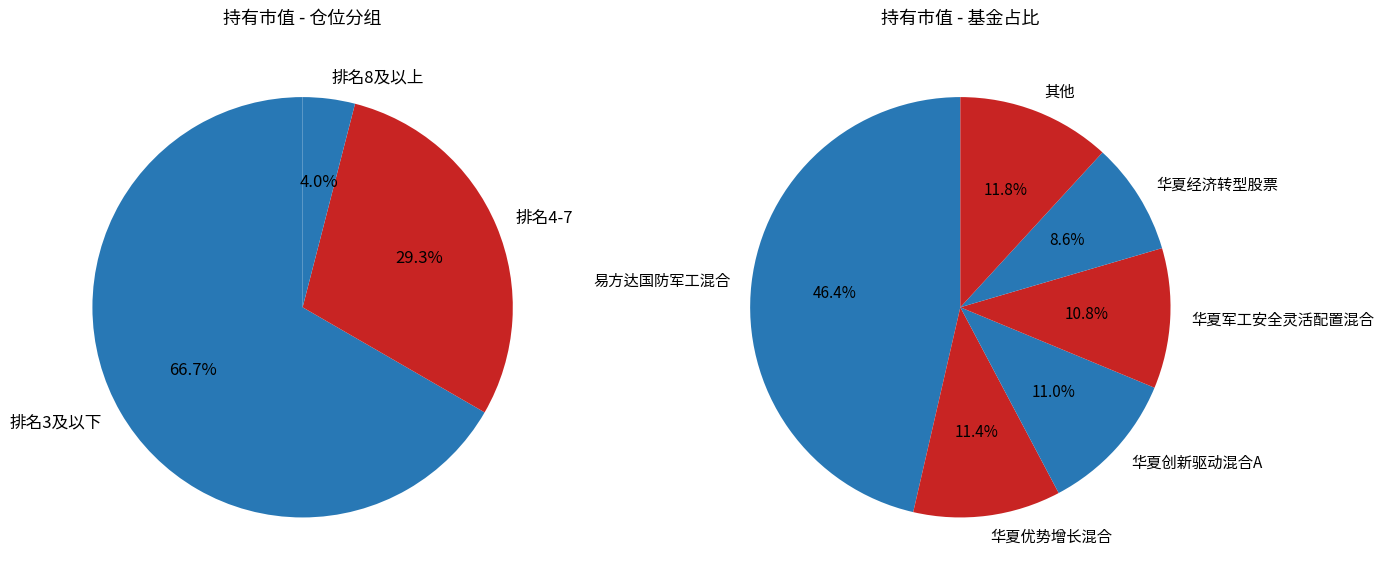

Does 华夏创新驱动混合A represent more than half of the total?

No